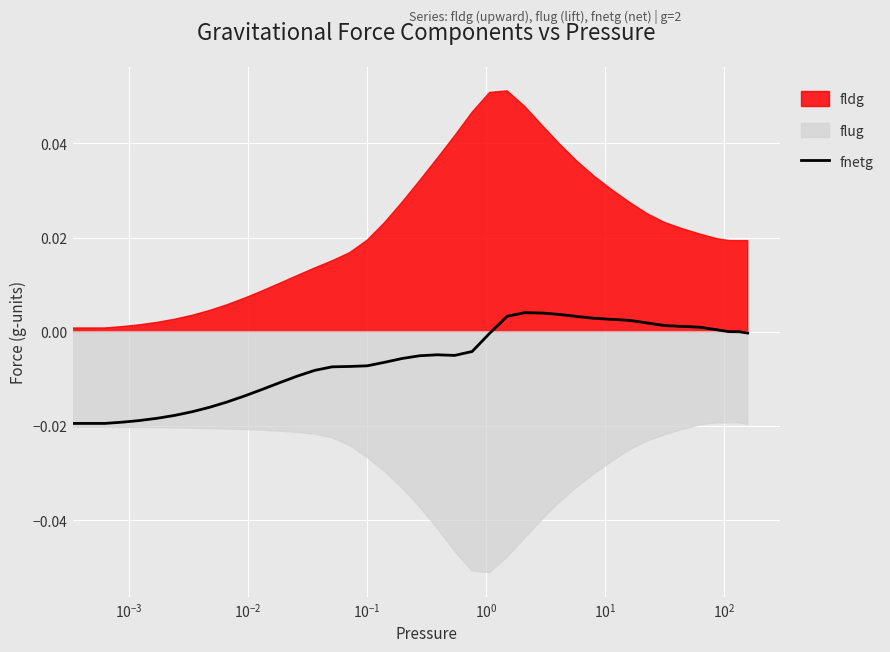

How many points are lower than both their immediate neighbors (excluding endpoints)?

1